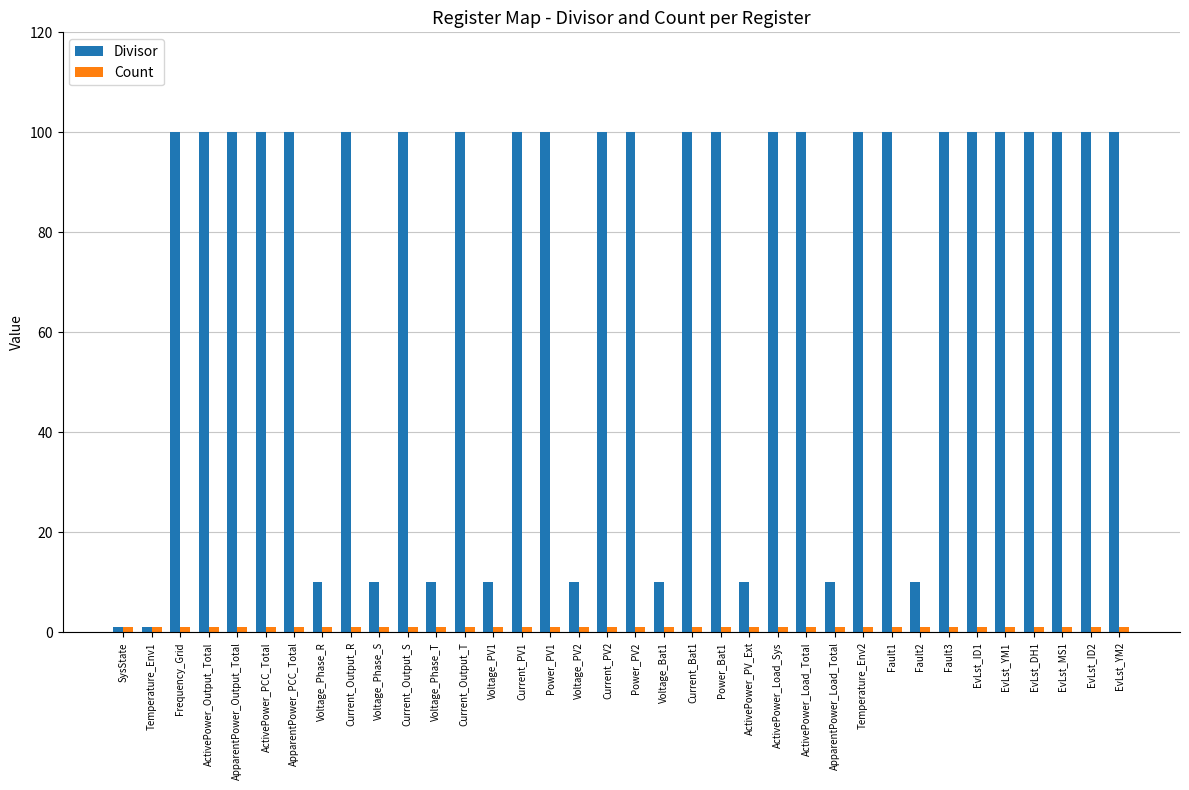

Which series has the largest range (max minus min)?

Divisor